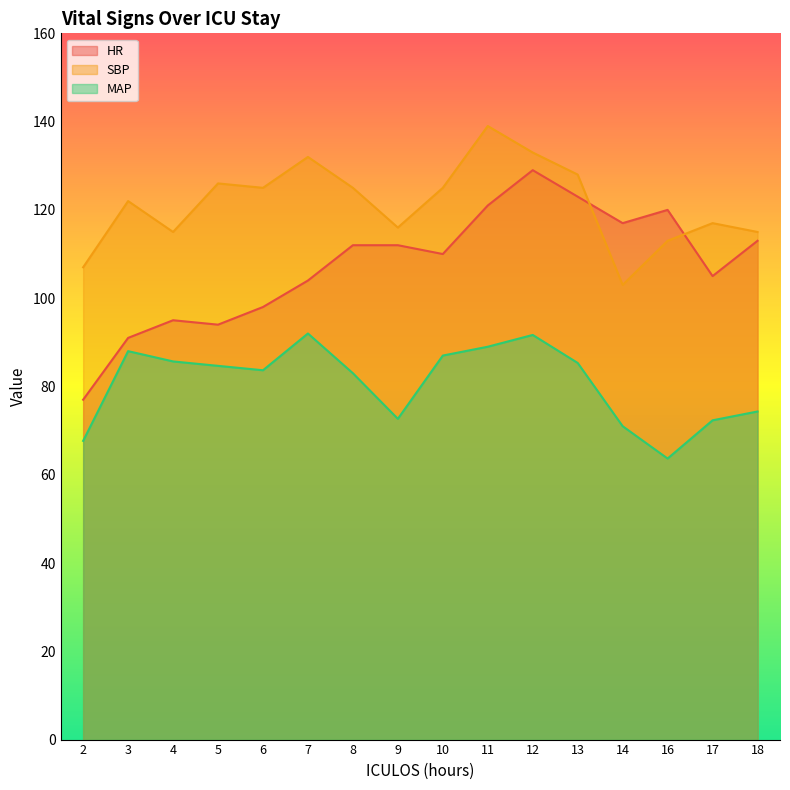

At how many categories does at least one series exceed 72?

16